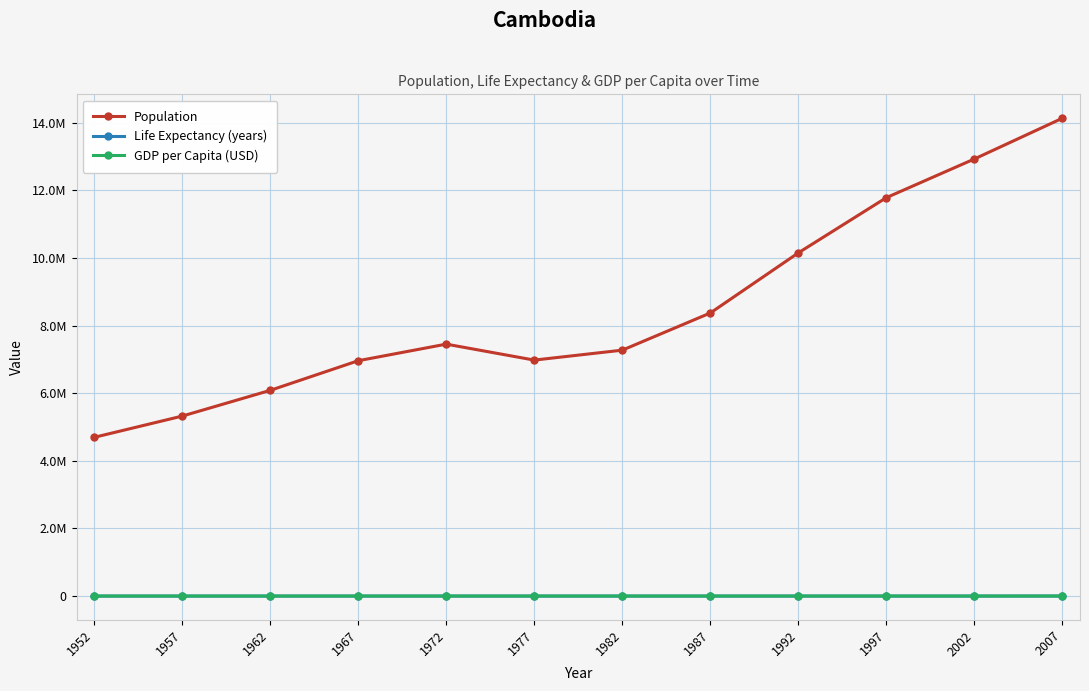

Is the value of Population at 1957 greater than the value of Life Expectancy (years) at 2007?

Yes